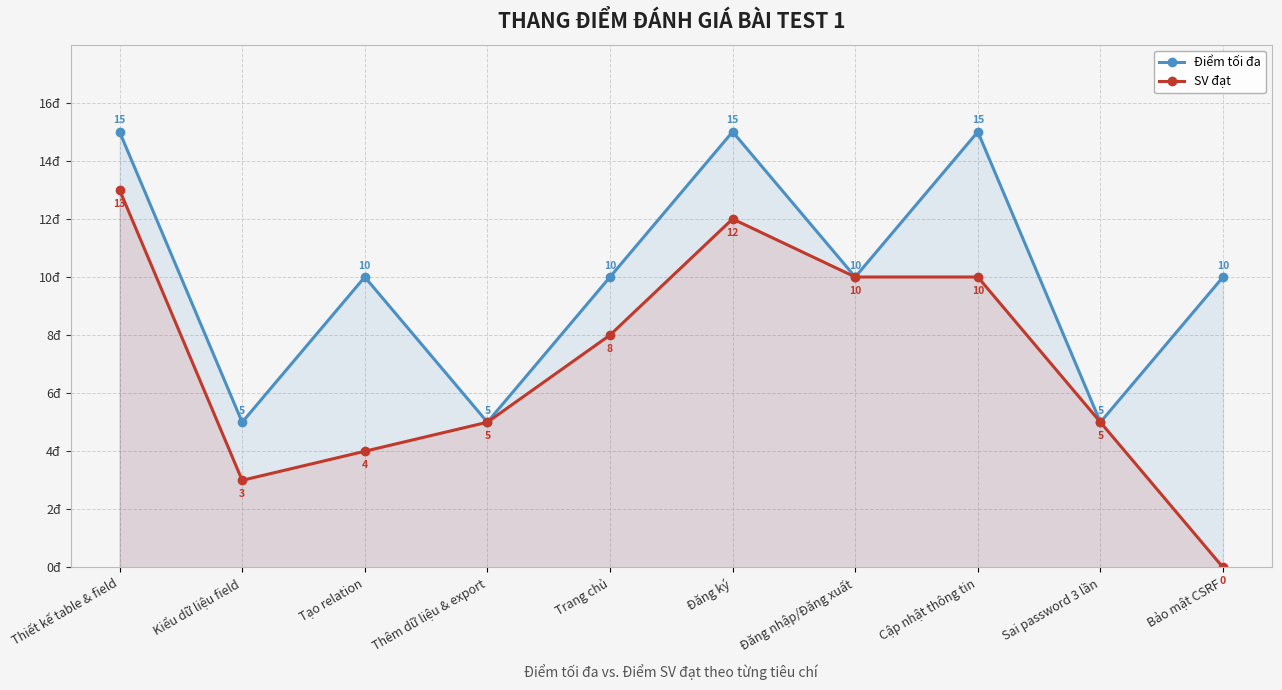

True or false: SV đạt has a value of 1 at Kiểu dữ liệu field.

False